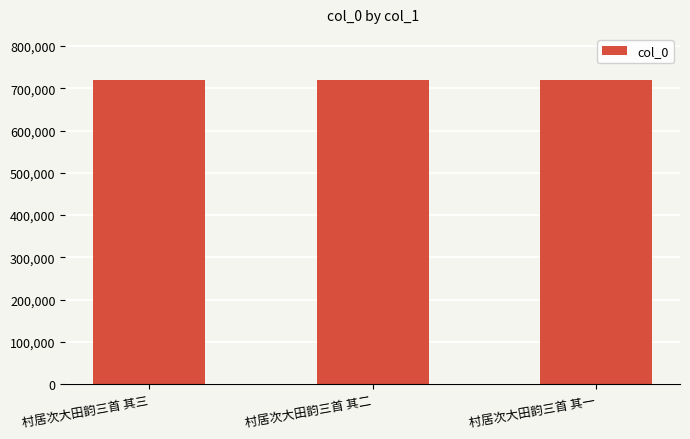

Does the chart contain any negative values?

No